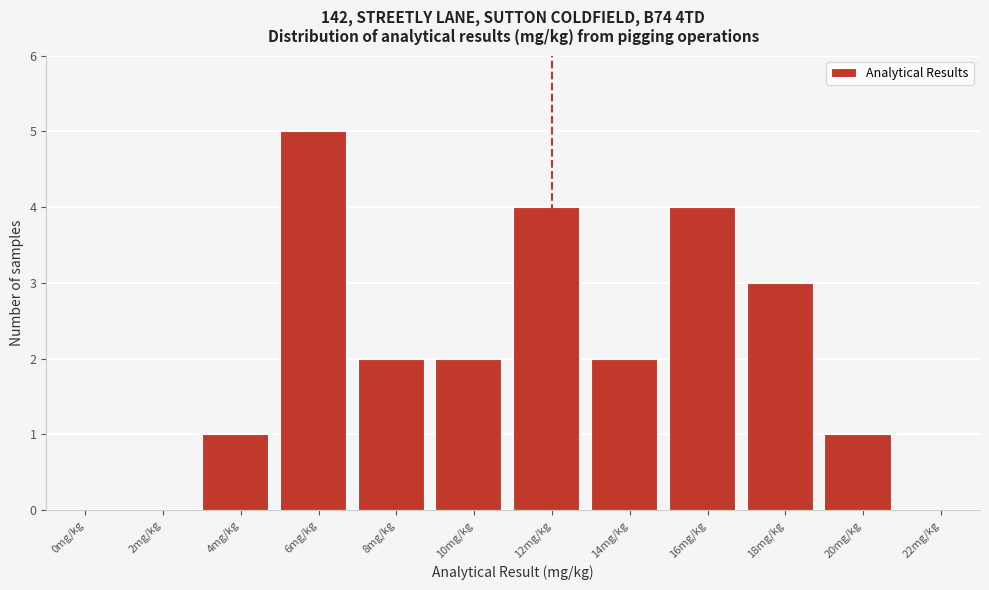

Reading left to right, what are all the values shown in this chart?

0mg/kg=0	2mg/kg=0	4mg/kg=1	6mg/kg=5	8mg/kg=2	10mg/kg=2	12mg/kg=4	14mg/kg=2	16mg/kg=4	18mg/kg=3	20mg/kg=1	22mg/kg=0